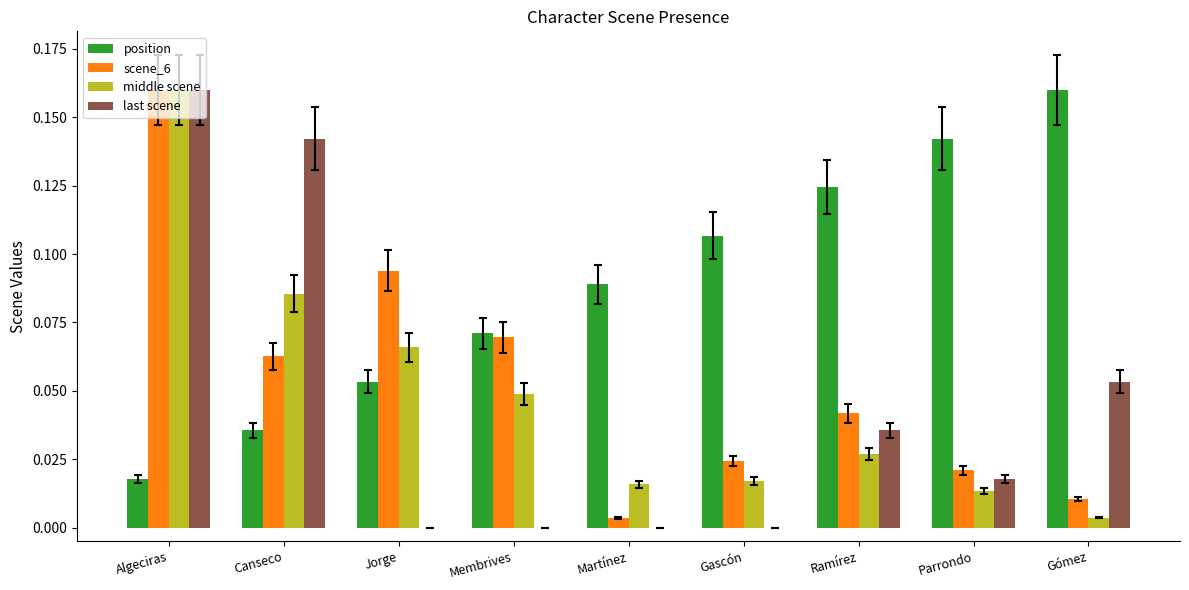

The value of scene_6 at Gómez is 0.0. True or false?

True